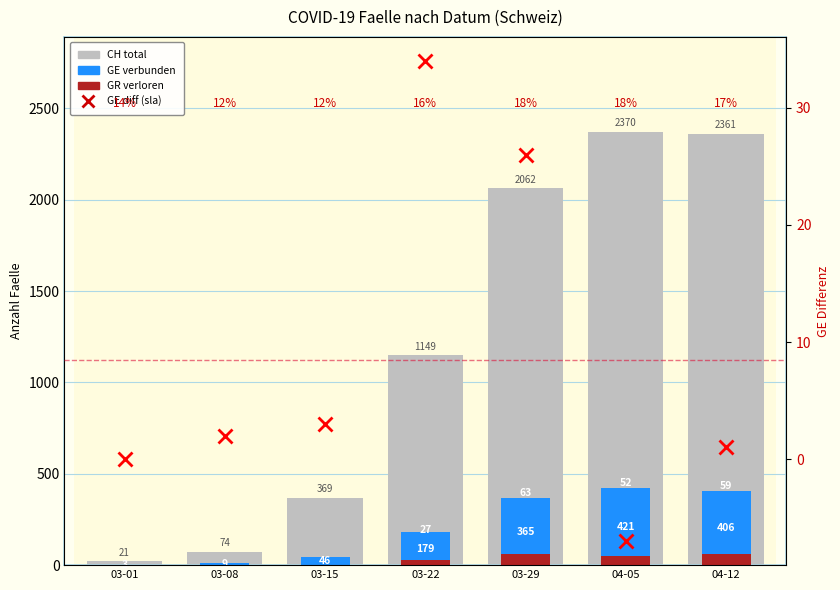

Which category has the lowest value in the CH (total) series?

03-01